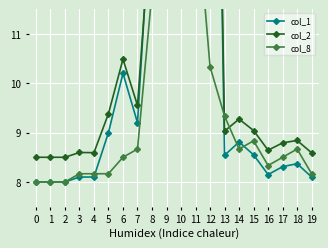

What are all the series names shown in the legend?

col_1, col_2, col_8